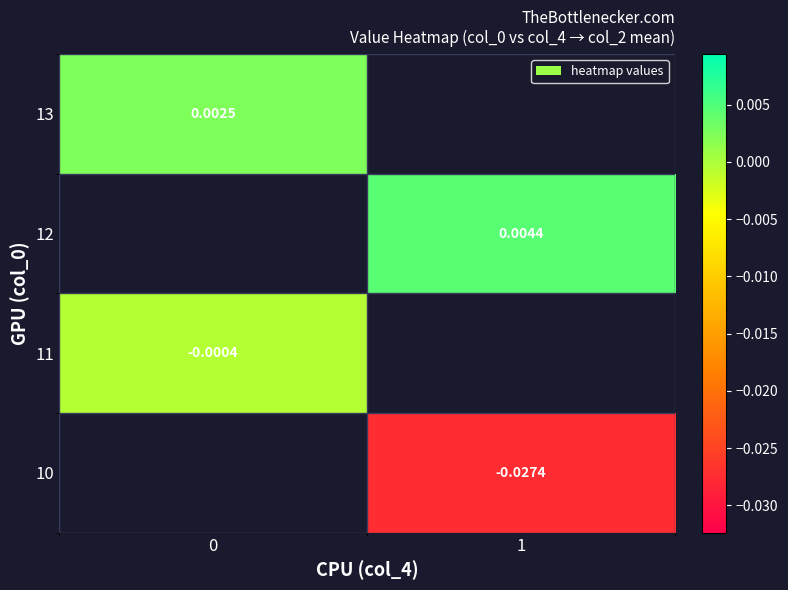

How many data points in 12 are above 0?

1